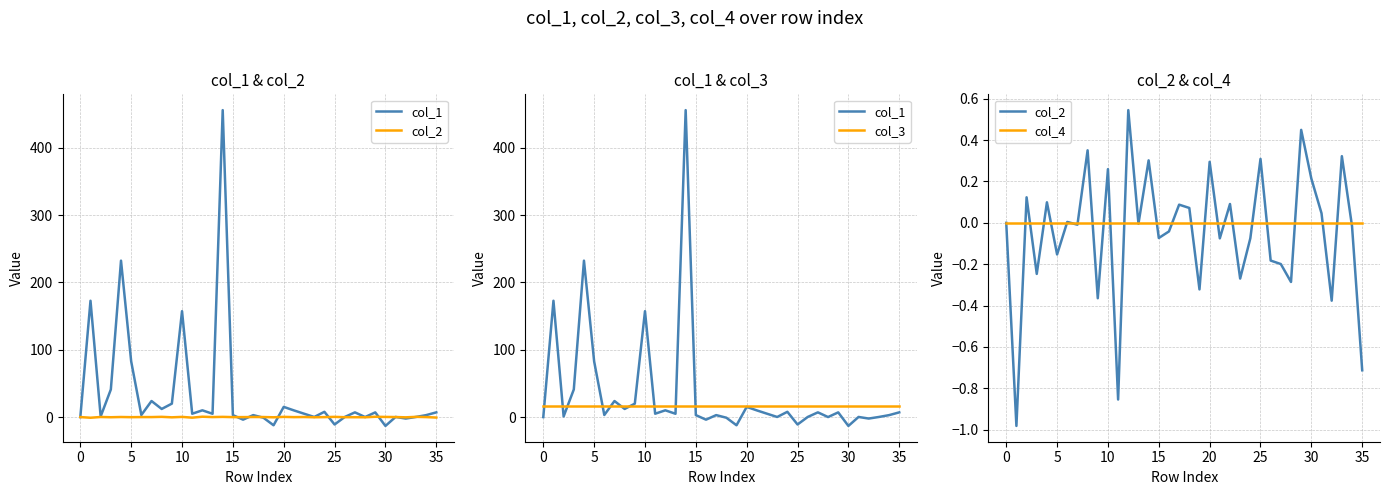

What is the label of the 25th point from the right?

11